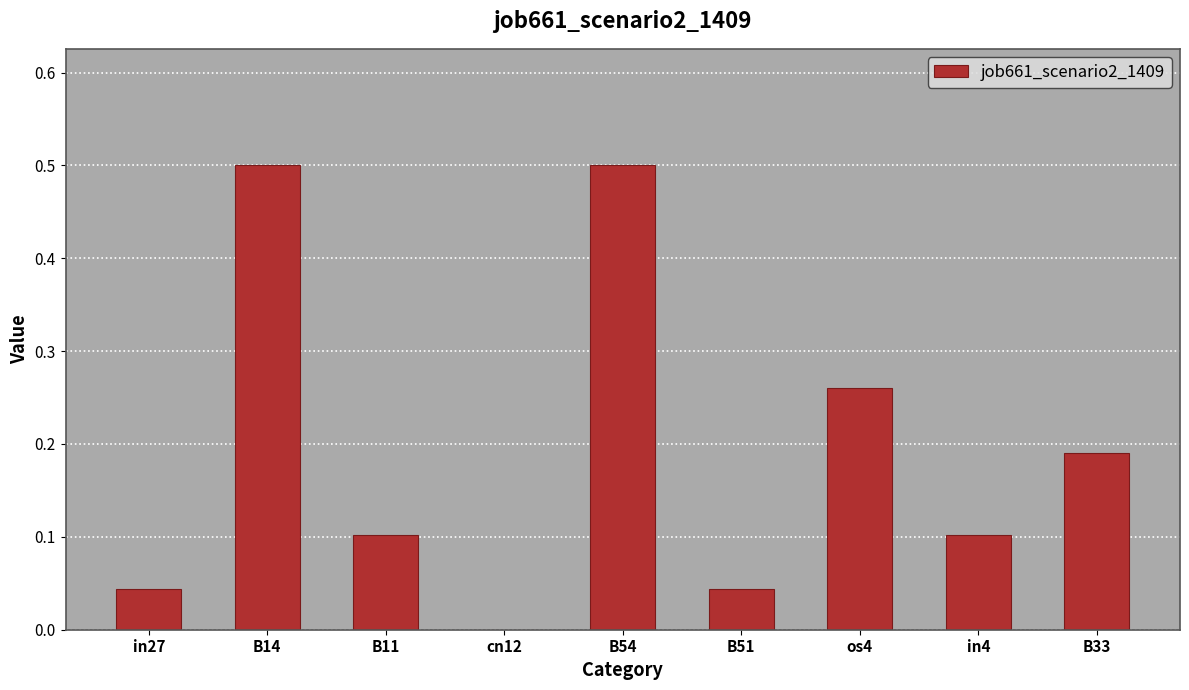

Which has a higher value, os4 or B33?

os4